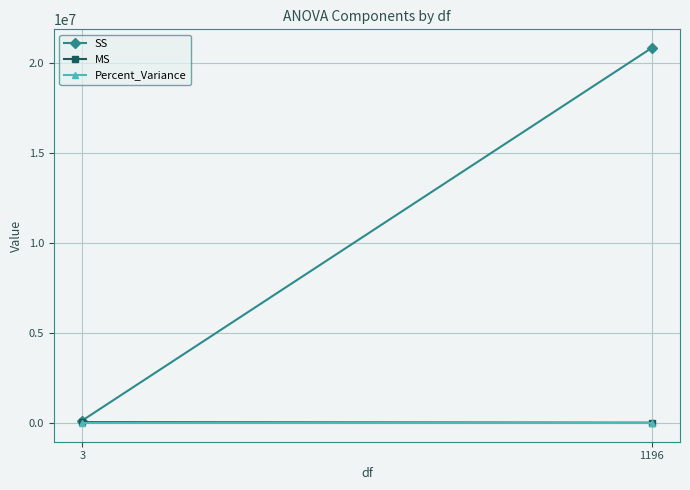

What is the sum of the SS values at 1196 and 3?

20948316.6